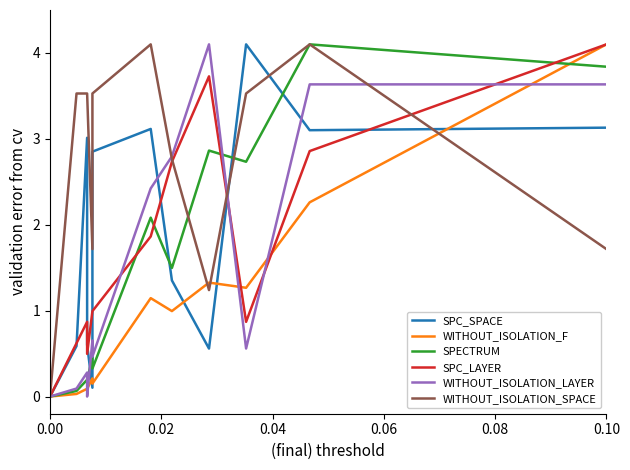

Which series has the widest spread of values?

SPC_SPACE